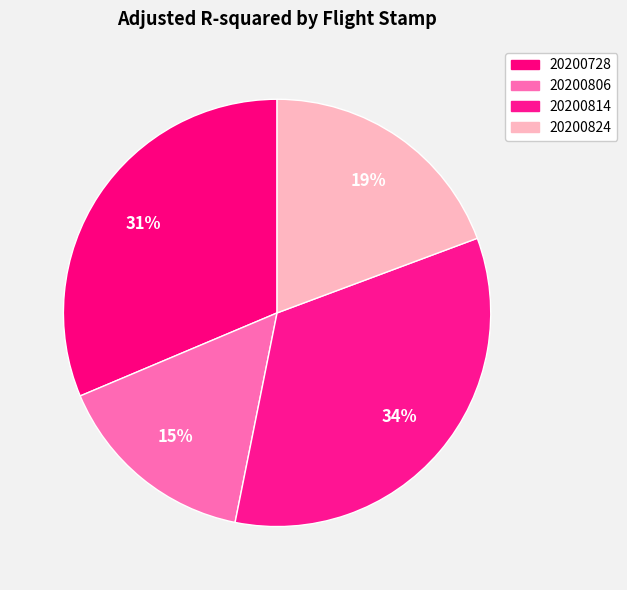

How much of the chart is everything except 20200814?

66.2%